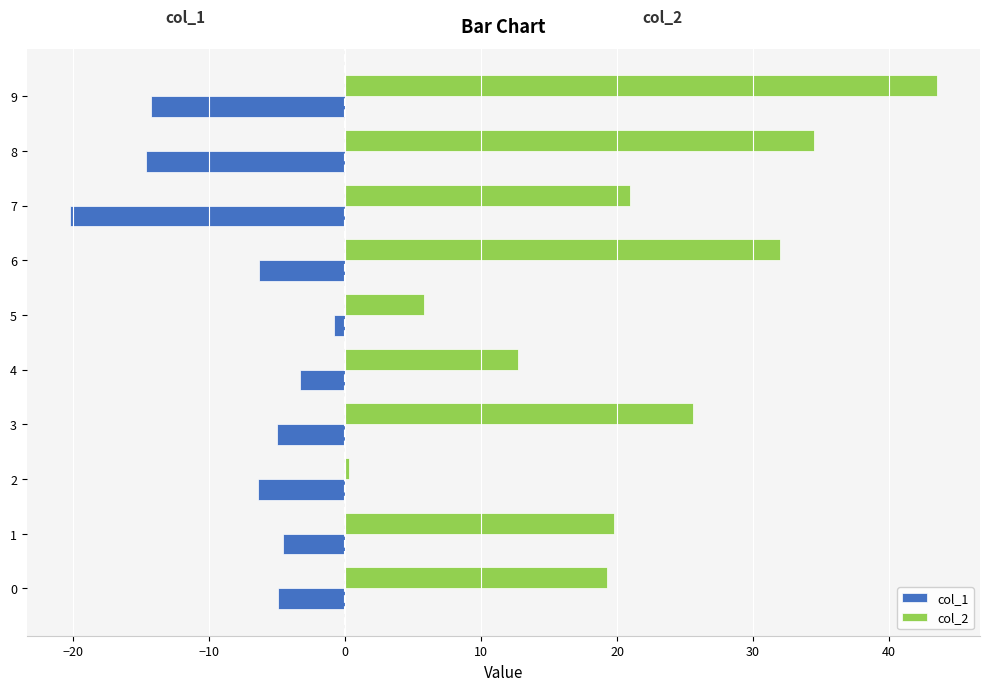

Read the col_1 value at 9.

-14.3